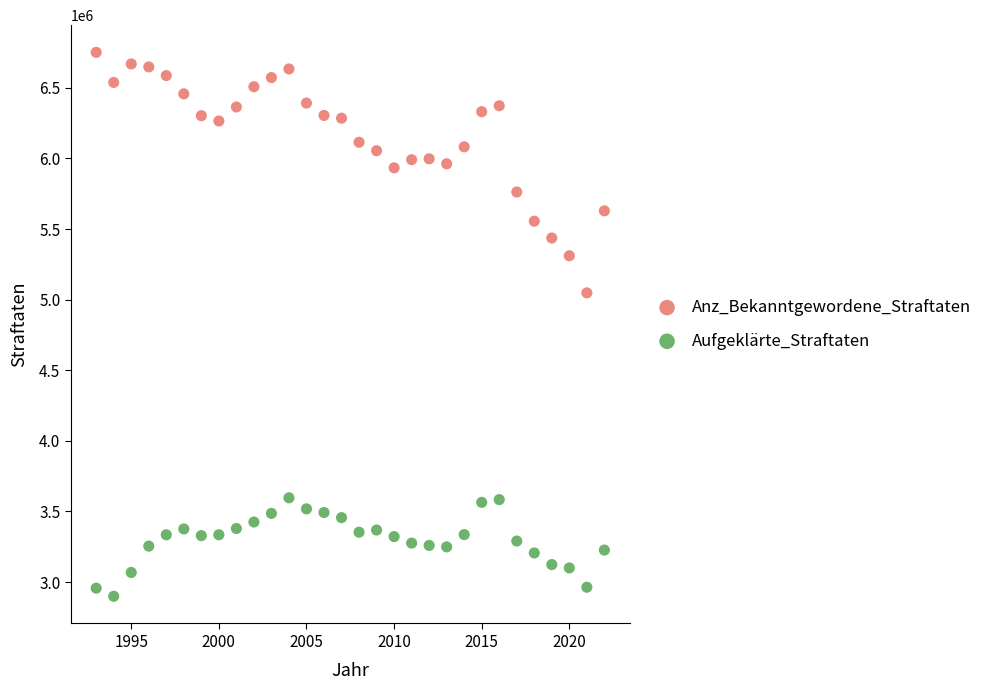

Across all series, what Y value is closest to 4825173?

5047860